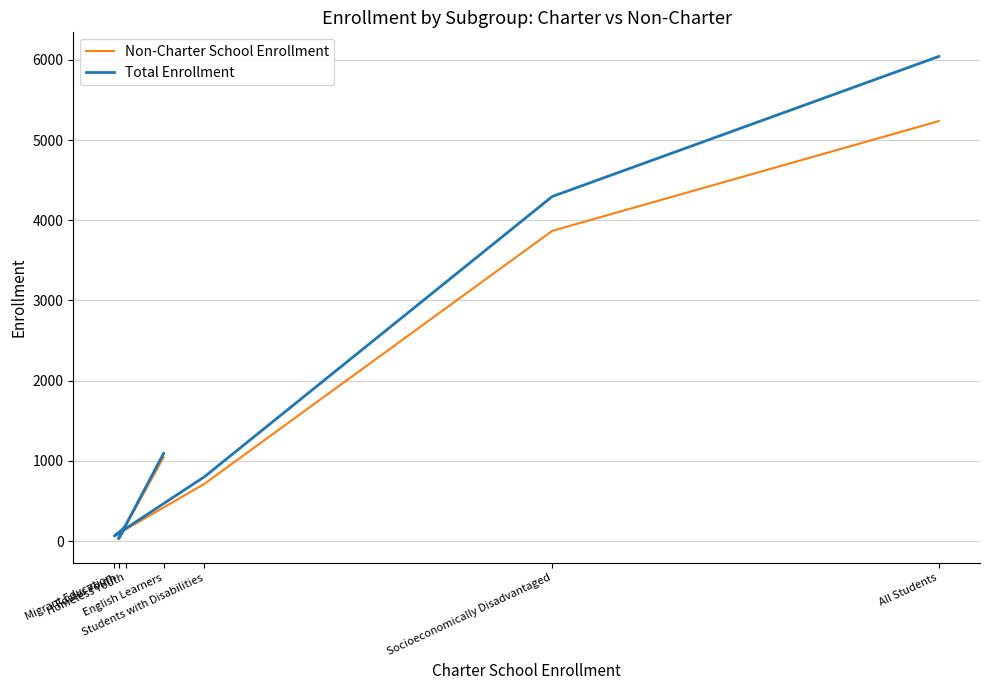

Is the value of Total Enrollment at English Learners greater than the value of Non-Charter School Enrollment at Migrant Education?

Yes